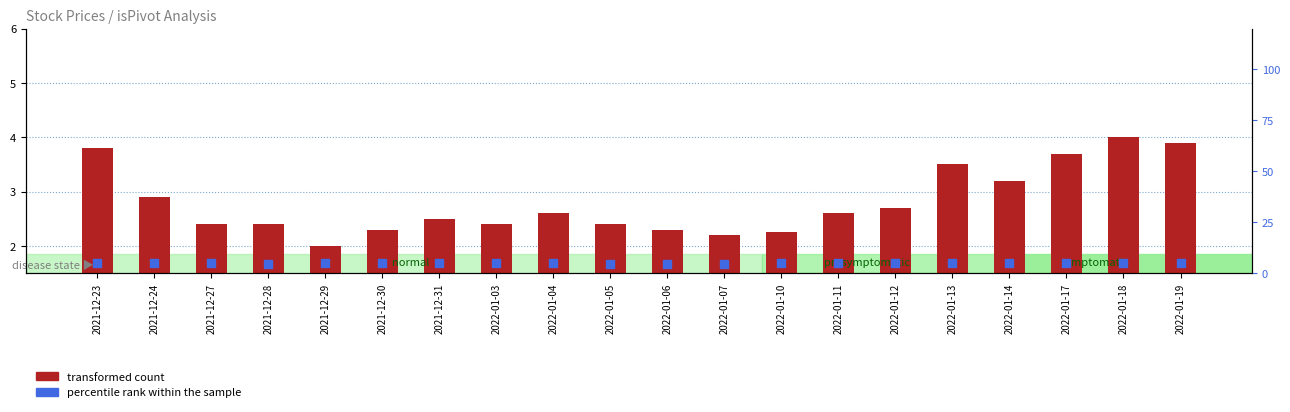

At how many categories does at least one series exceed 3?

20